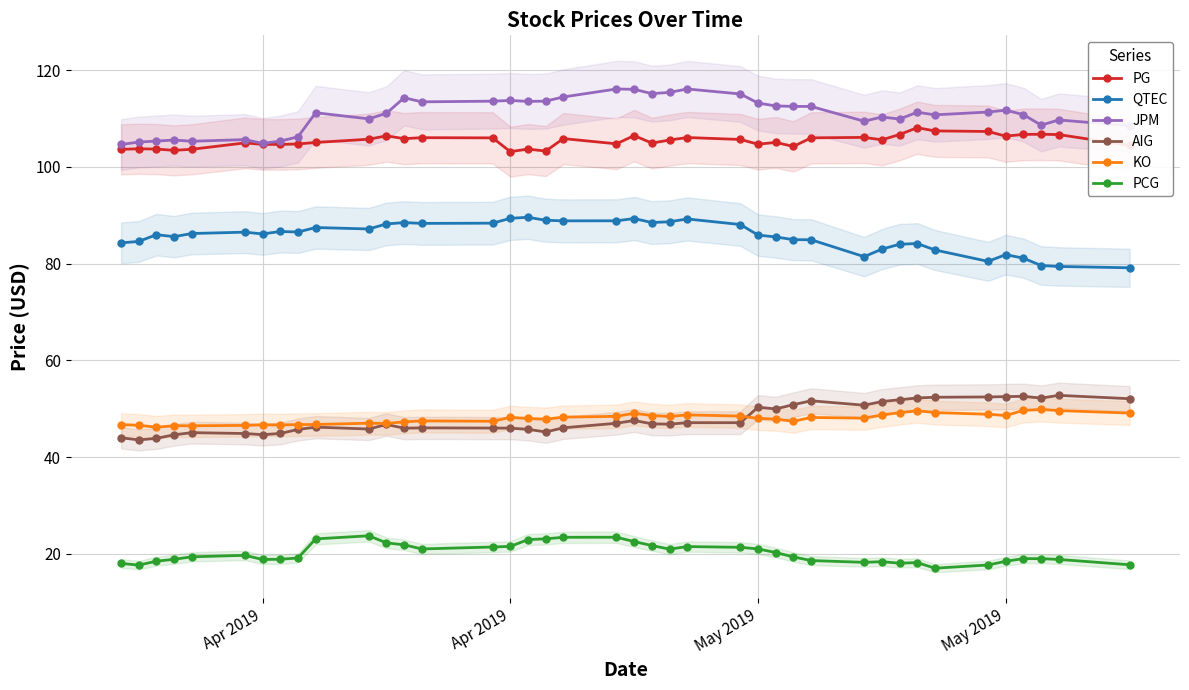

What is the difference between the maximum and minimum values in the PCG series?

6.7